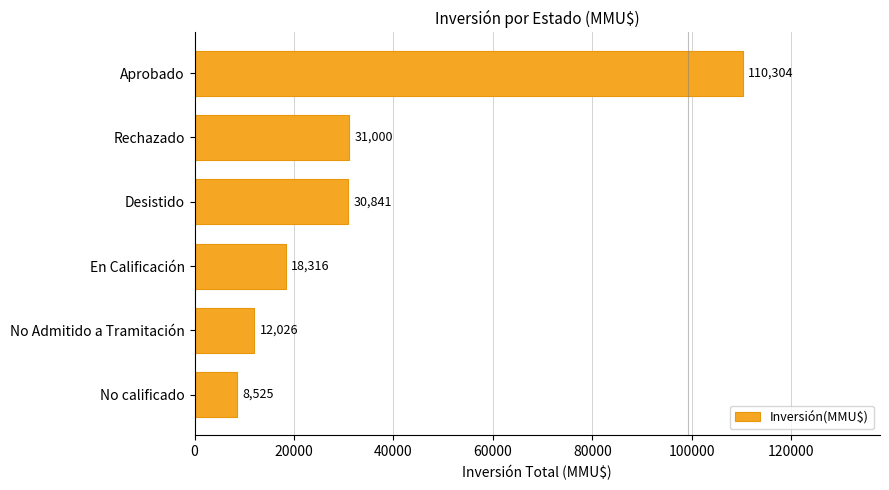

List the labels in order of value, smallest first.

No calificado, No Admitido a Tramitación, En Calificación, Desistido, Rechazado, Aprobado